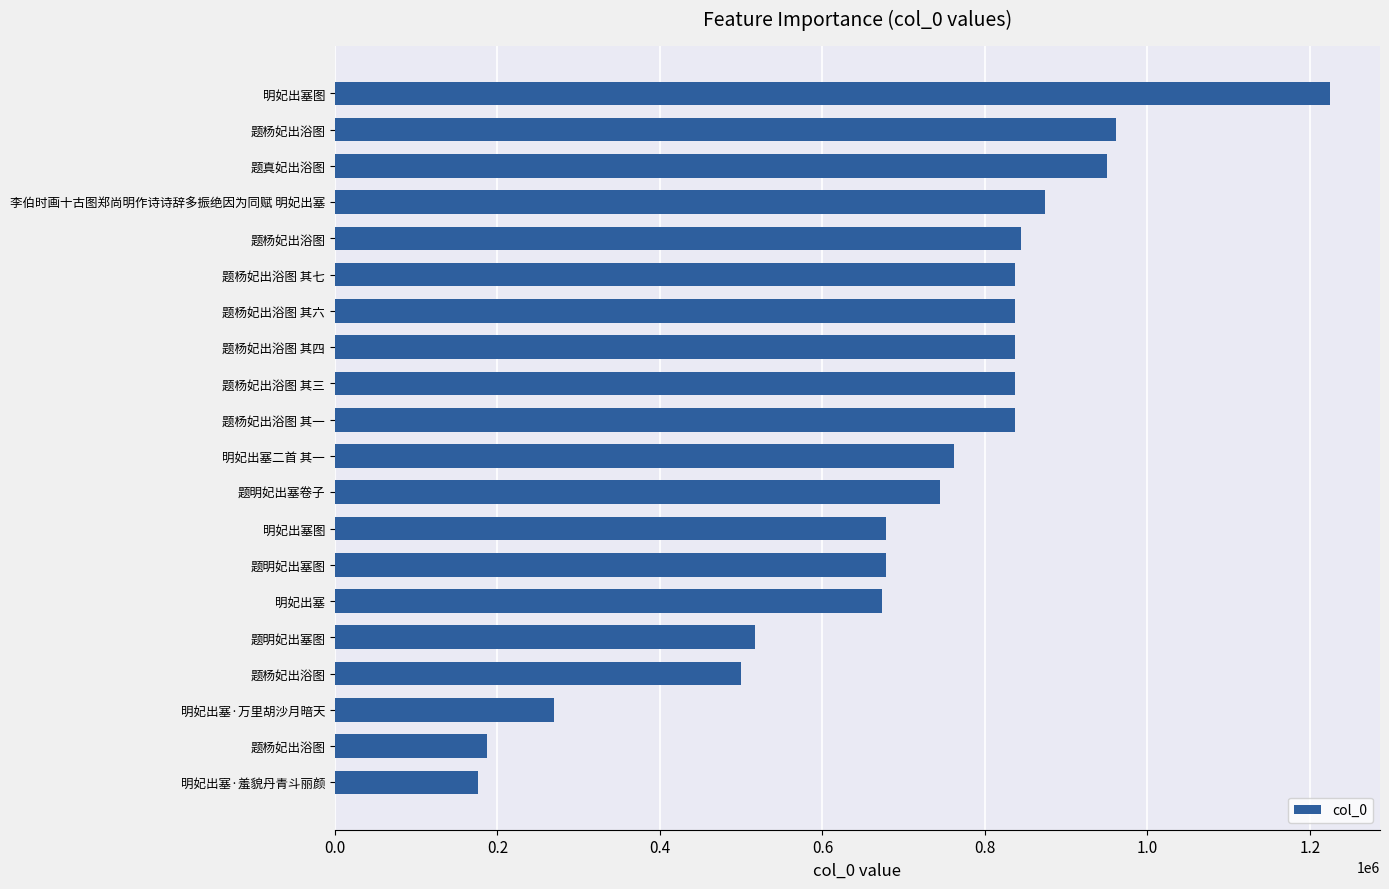

How many bars are there in total?

20